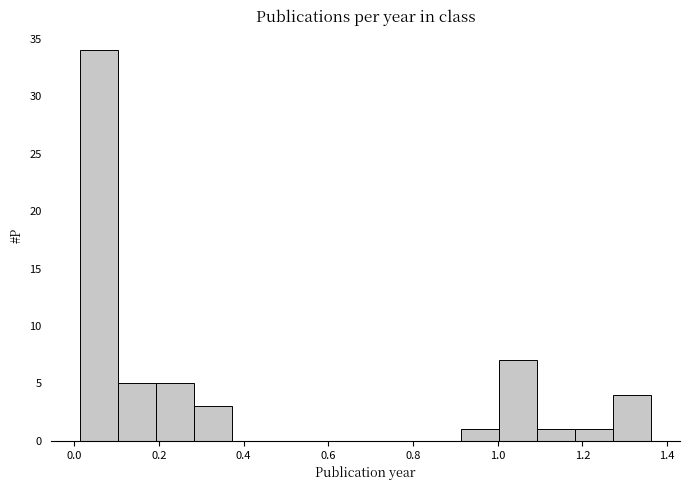

Over which range of the x-axis is the bar tallest?

0.02 to 0.10